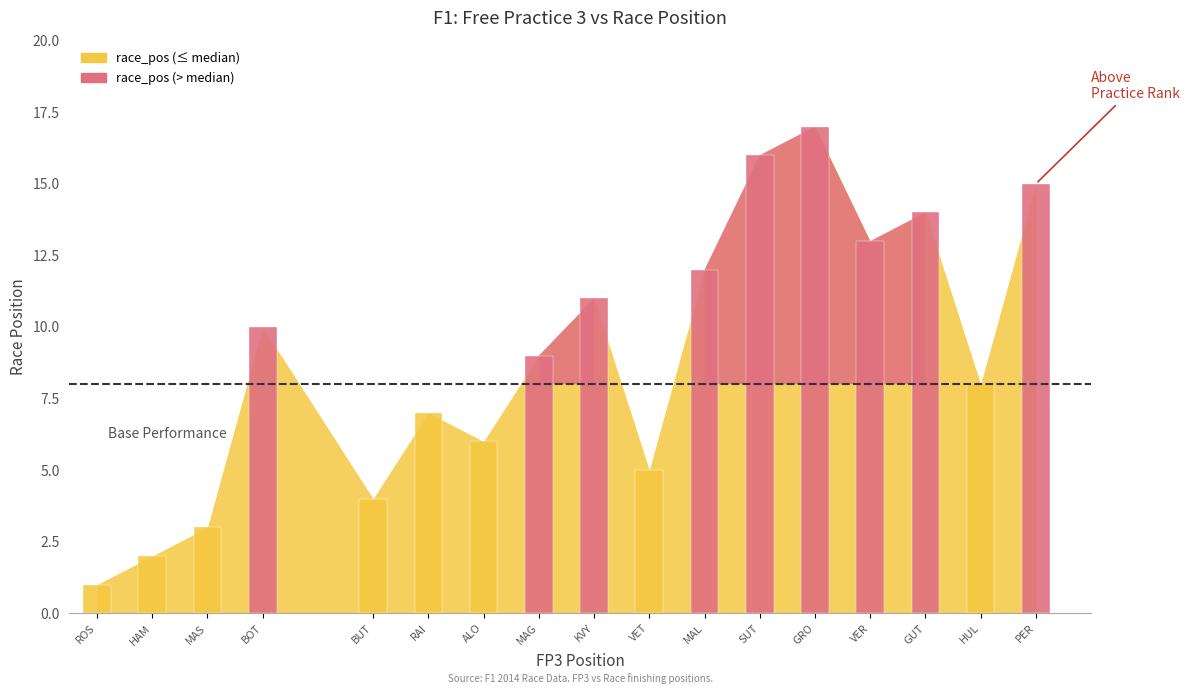

How many values in the fp3_pos series exceed 10?

8